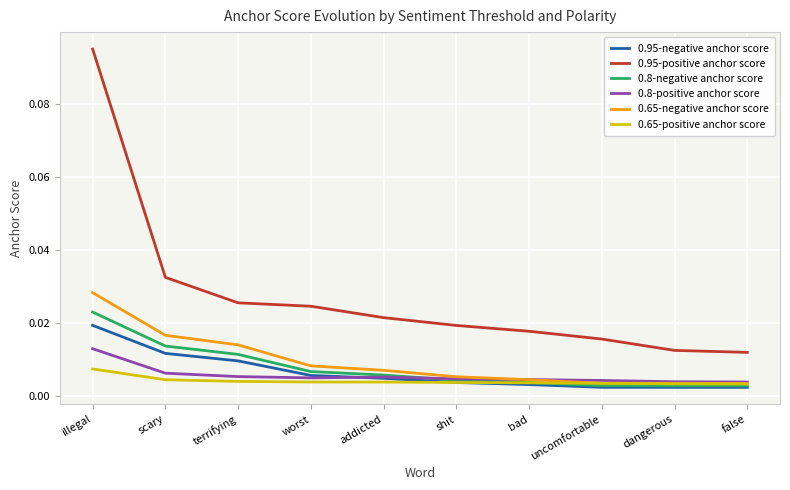

Count the number of categories in the chart.

10